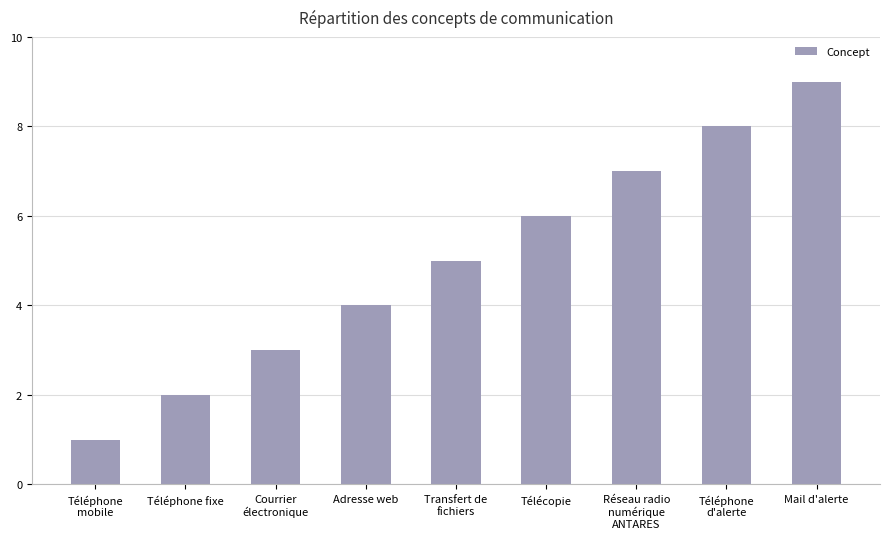

Reading left to right, extract all data points from this chart.

1	2	3	4	5	6	7	8	9